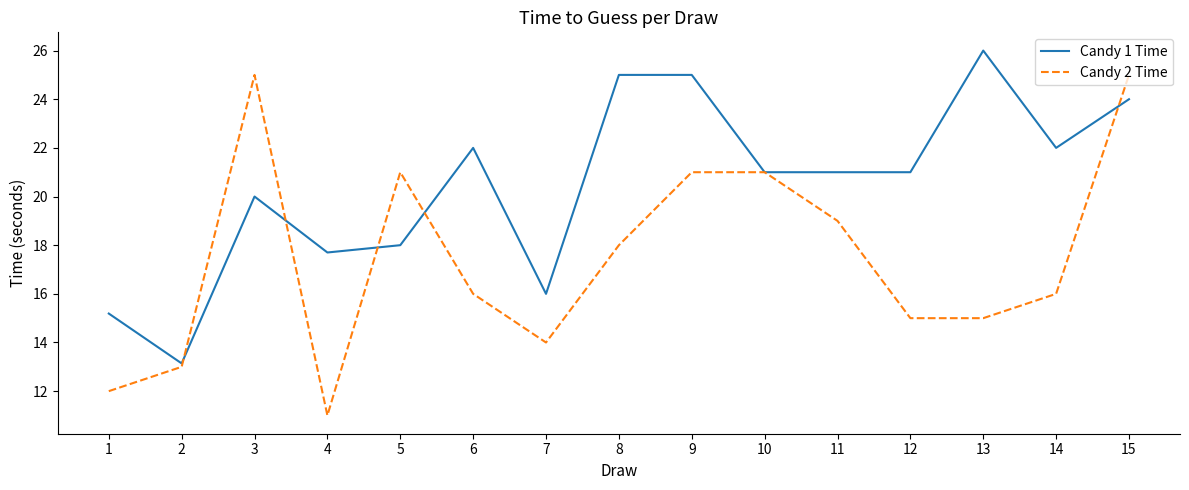

Is it true that Candy 1 Time equals 14.6 at 6?

False